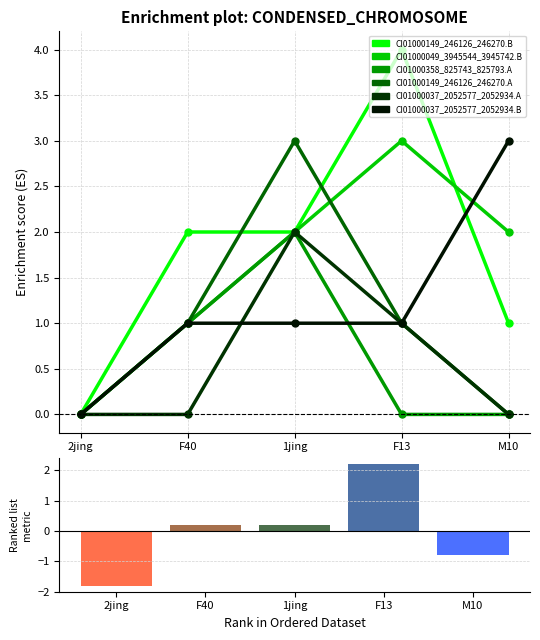

Reading left to right, extract all data points from this chart.

CI01000149_246126_246270.B: 0	2	2	4	1
CI01000049_3945544_3945742.B: 0	1	2	3	2
CI01000358_825743_825793.A: 0	1	2	0	0
CI01000149_246126_246270.A: 0	1	3	1	0
CI01000037_2052577_2052934.A: 0	0	2	1	0
CI01000037_2052577_2052934.B: 0	1	1	1	3